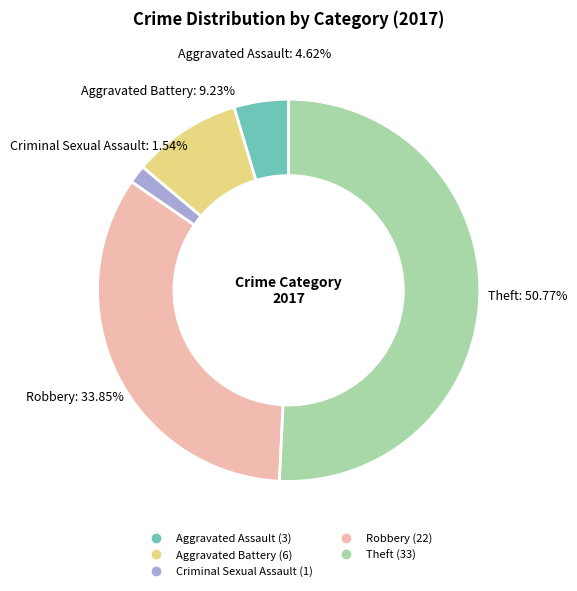

Rank the categories by value from highest to lowest.

Theft, Robbery, Aggravated Battery, Aggravated Assault, Criminal Sexual Assault